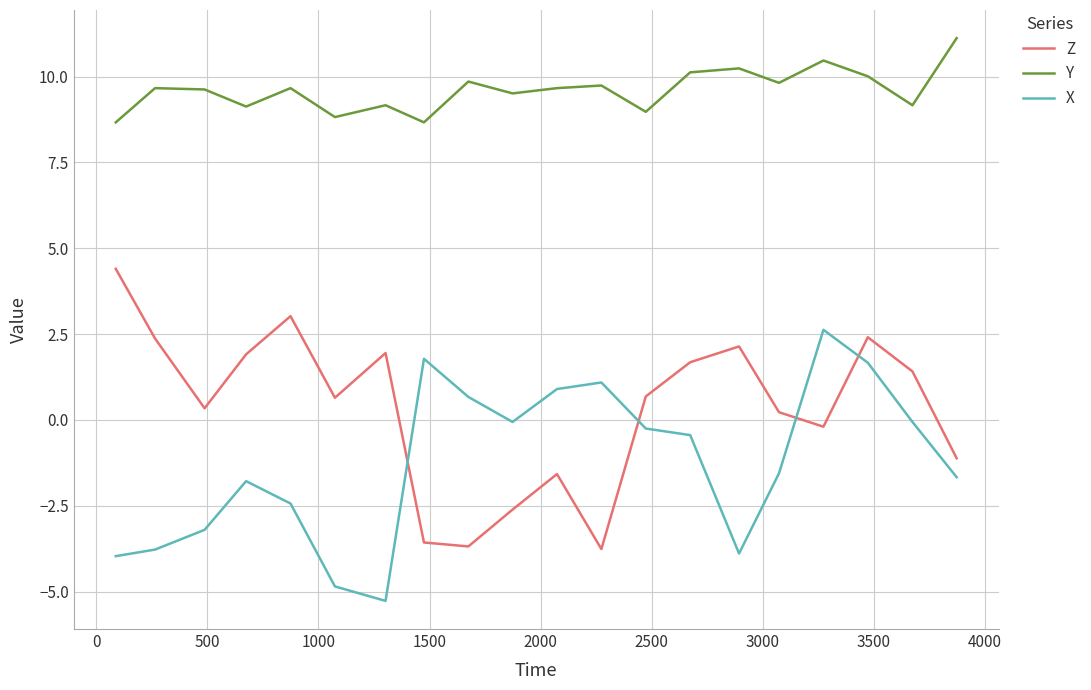

True or false: Y and Z intersect in this chart.

False